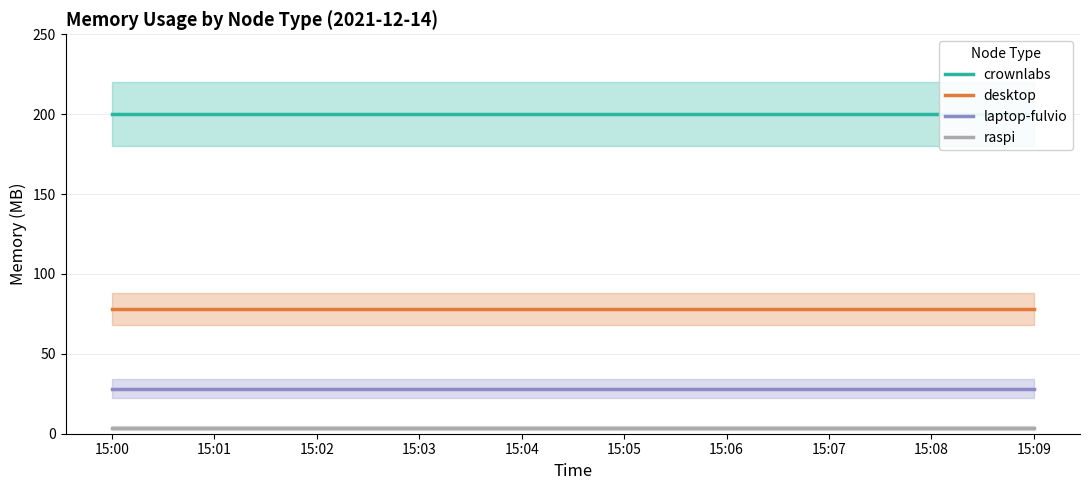

Rank the series at 15:03 from highest to lowest value.

crownlabs, desktop, laptop-fulvio, raspi